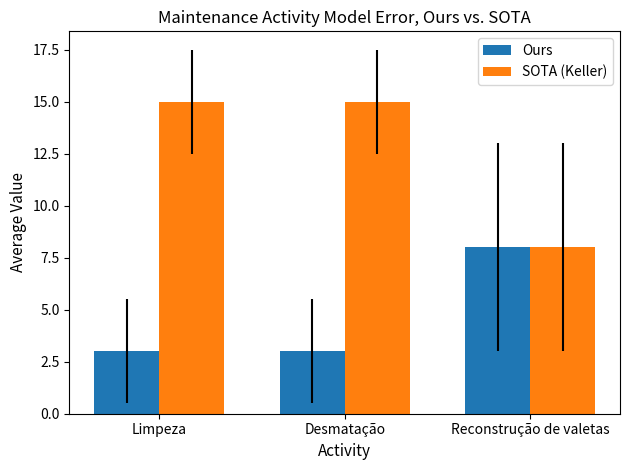

What is the label of the 3rd bar from the right?

Limpeza